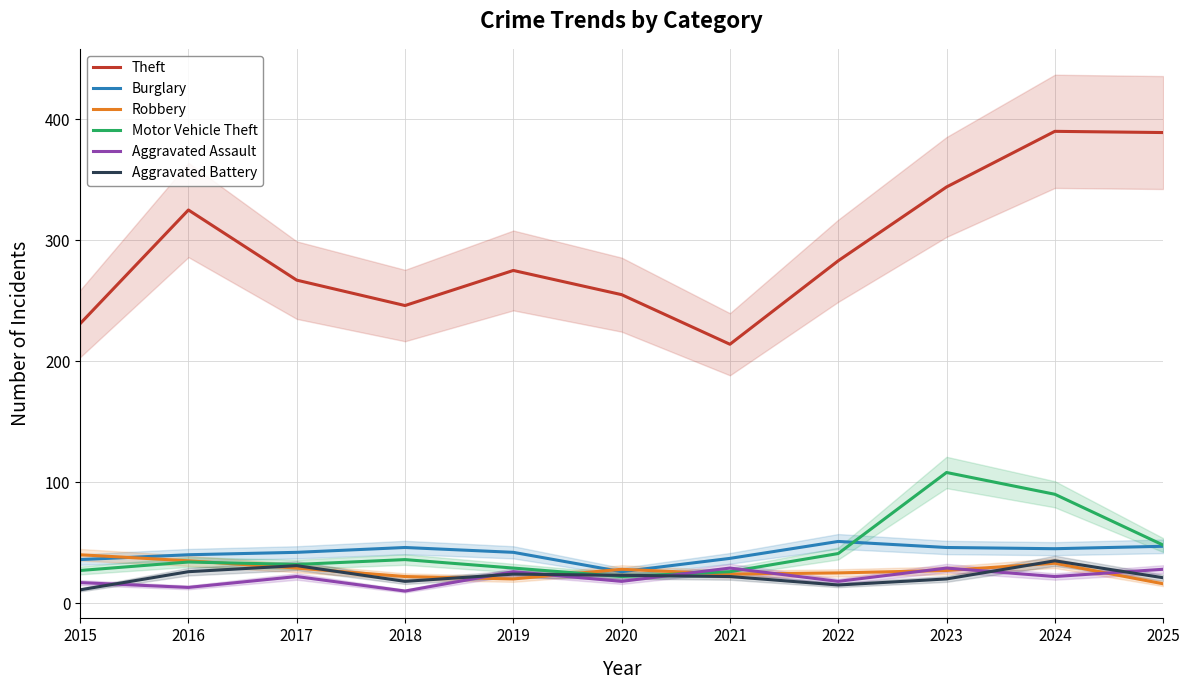

Reading left to right, list all the values displayed in this chart.

Theft: 231	325	267	246	275	255	214	283	344	390	389
Burglary: 36	40	42	46	42	26	37	51	46	45	47
Robbery: 40	35	29	22	20	28	24	25	27	33	16
Motor Vehicle Theft: 27	34	32	36	29	22	26	41	108	90	48
Aggravated Assault: 17	13	22	10	26	18	29	18	29	22	28
Aggravated Battery: 11	26	31	18	24	23	22	15	20	35	21